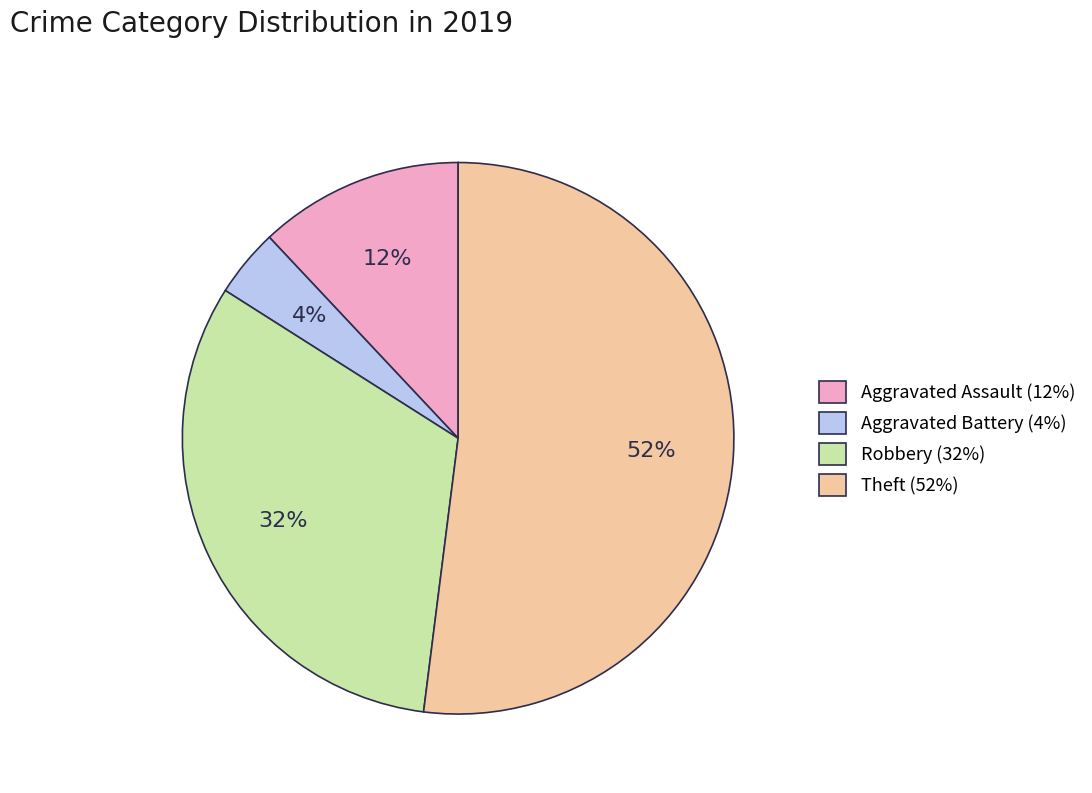

Is there a majority slice in this chart?

Yes